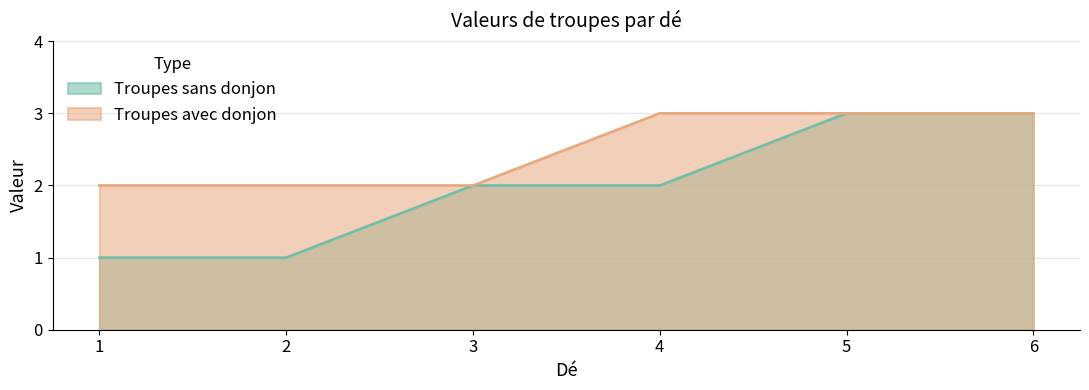

What is the sum of all Troupes avec donjon values?

15